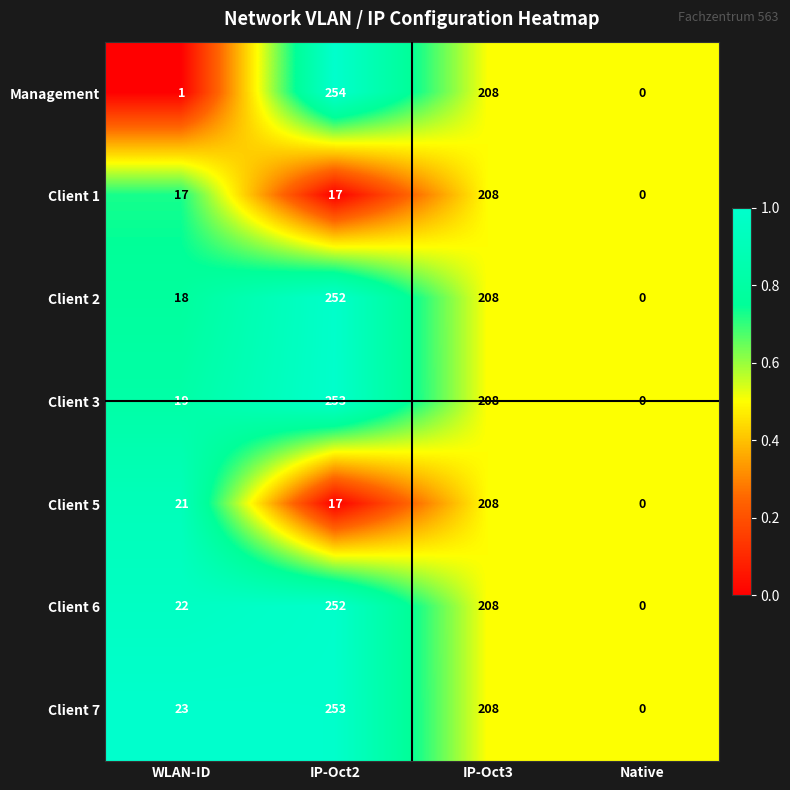

Rank the series at WLAN-ID from lowest to highest value.

Management, Client 1, Client 2, Client 3, Client 5, Client 6, Client 7